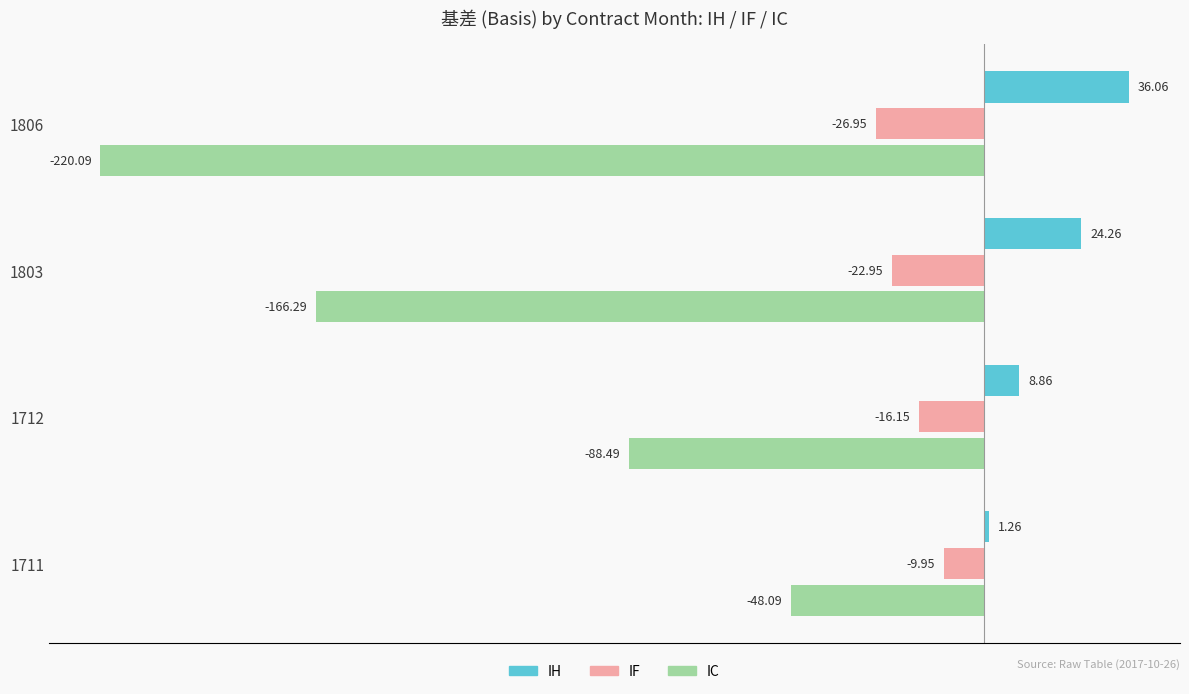

What are all the series names shown in the legend?

IH, IF, IC